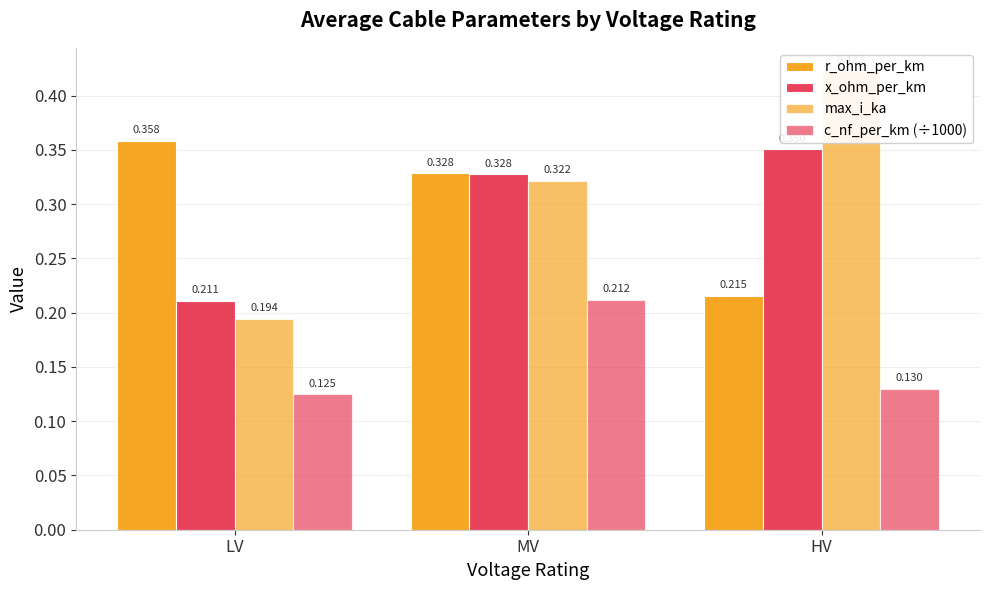

Which category has the highest value in the x_ohm_per_km series?

HV